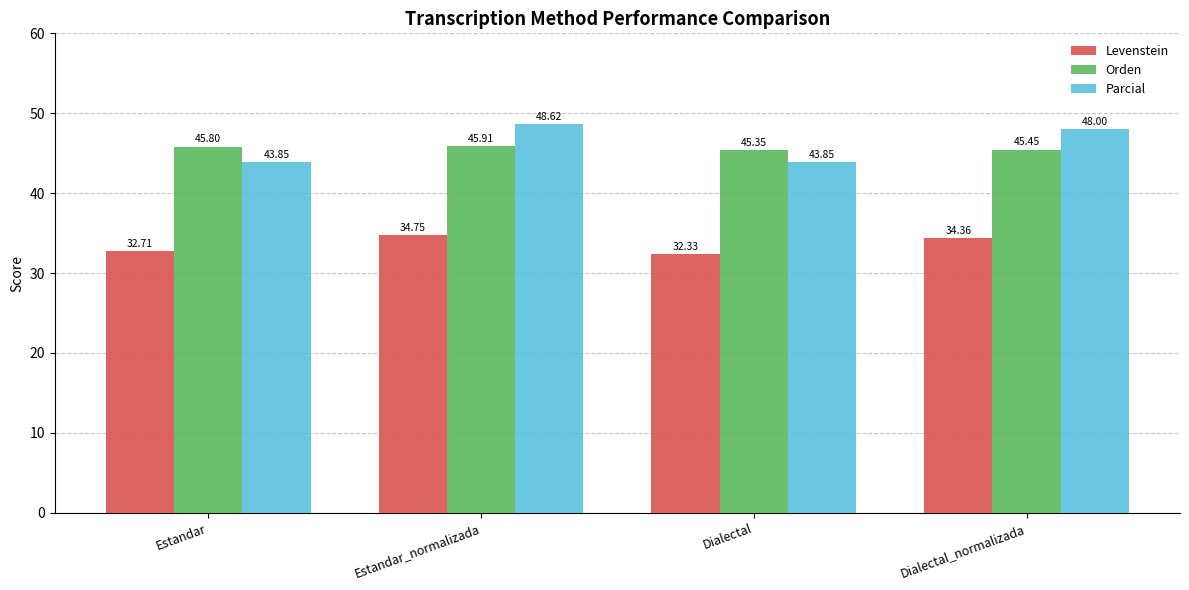

The value of Levenstein at Dialectal_normalizada is 10.6. True or false?

False